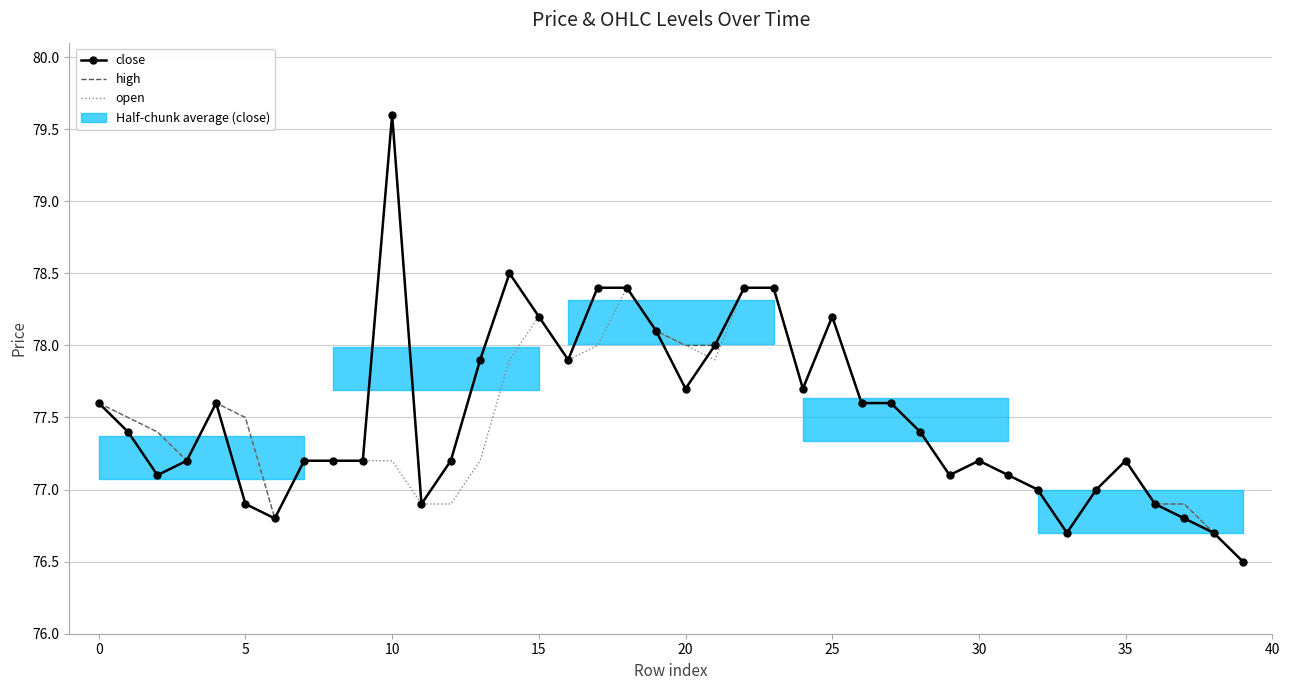

Is the value of high at 10 greater than the value of open at 35?

No